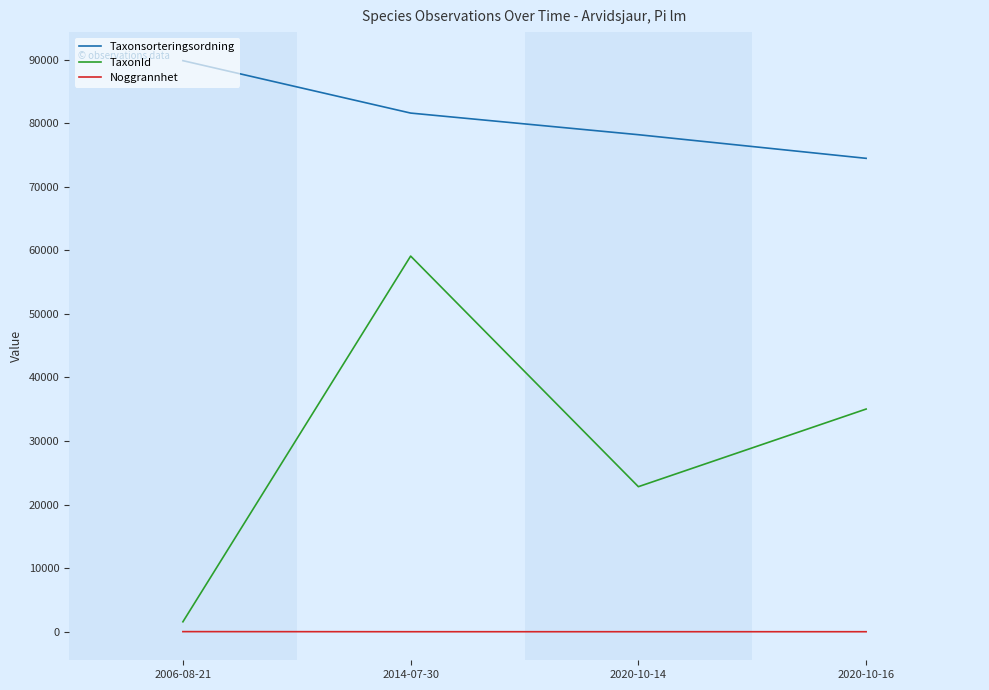

At 2020-10-16, list the series in order from smallest to largest.

Noggrannhet, TaxonId, Taxonsorteringsordning